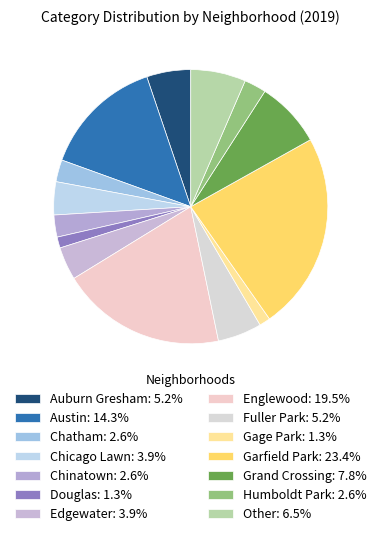

How many segments does this pie chart have?

14